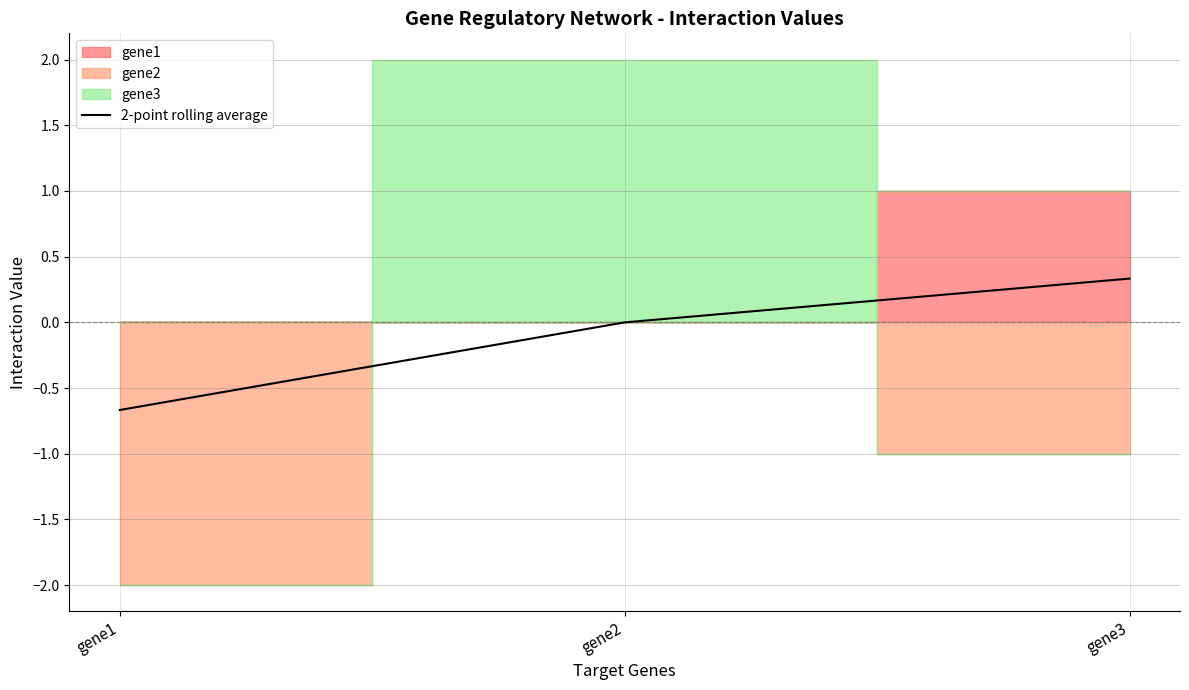

The value at gene1 is -1.0. True or false?

False